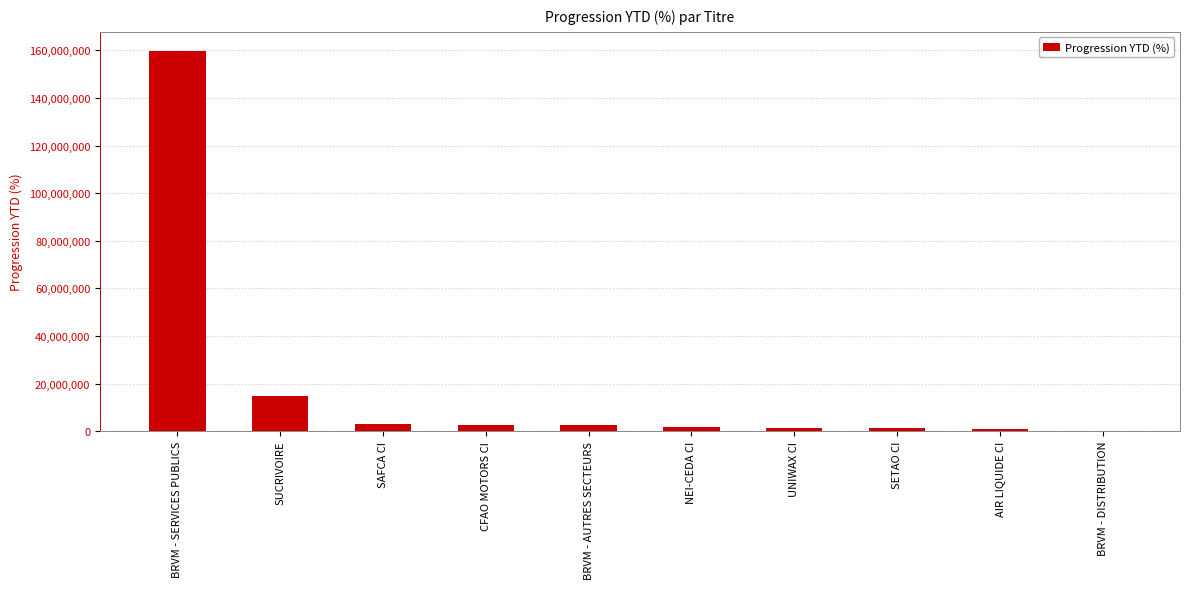

How many distinct data groups are displayed?

1